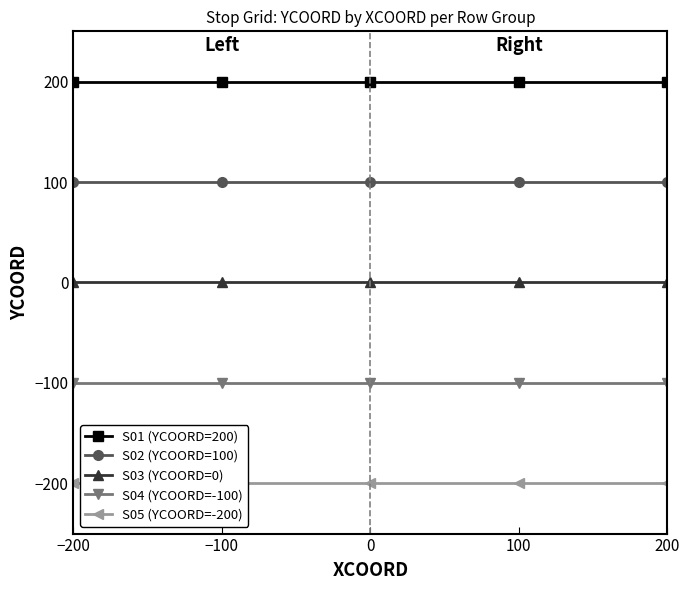

What are all the series names shown in the legend?

S01 (YCOORD=200), S02 (YCOORD=100), S03 (YCOORD=0), S04 (YCOORD=-100), S05 (YCOORD=-200)